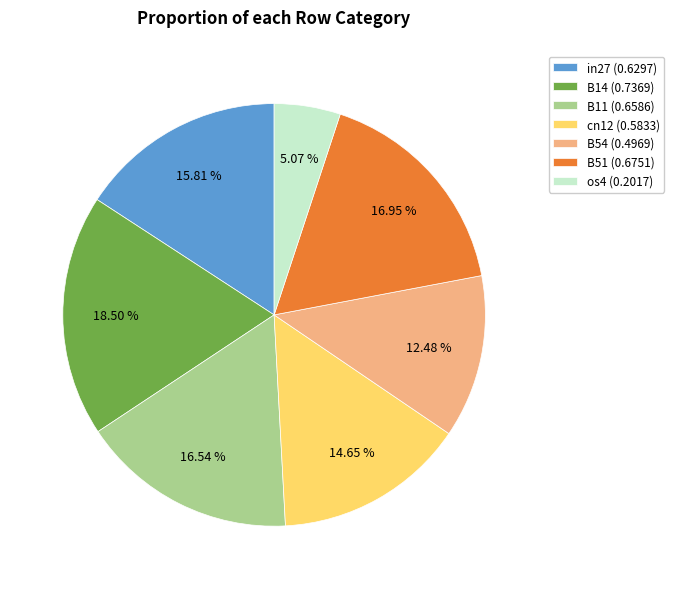

To the nearest percent, what is the average slice percentage?

14%